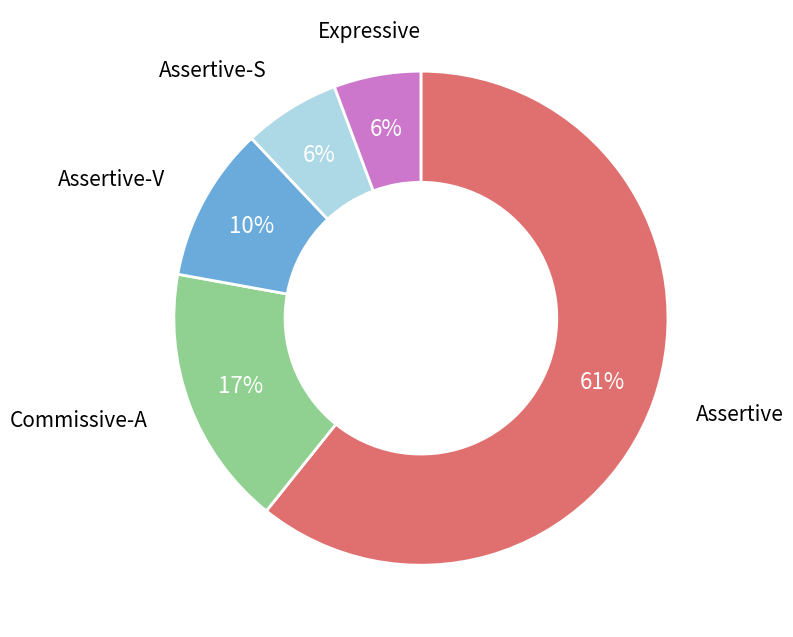

Does Assertive account for over 50% of the chart?

Yes